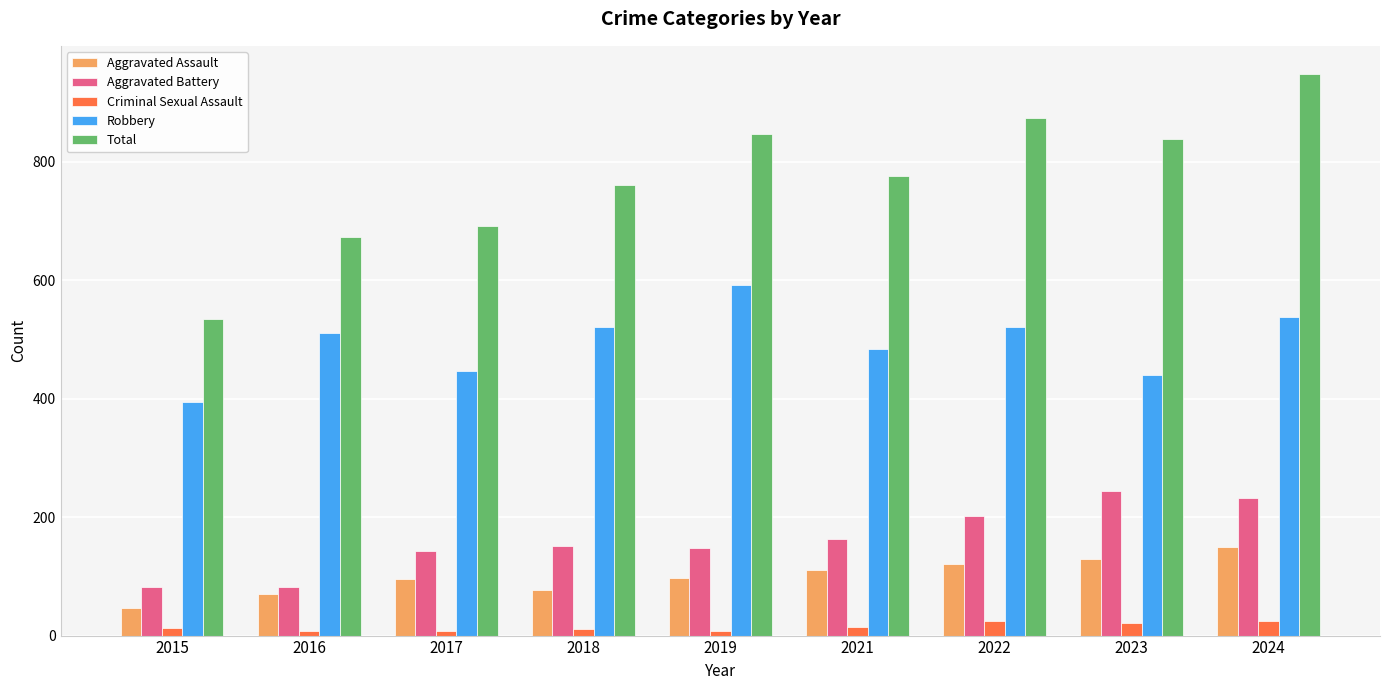

At 2021, list the series in order from smallest to largest.

Criminal Sexual Assault, Aggravated Assault, Aggravated Battery, Robbery, Total